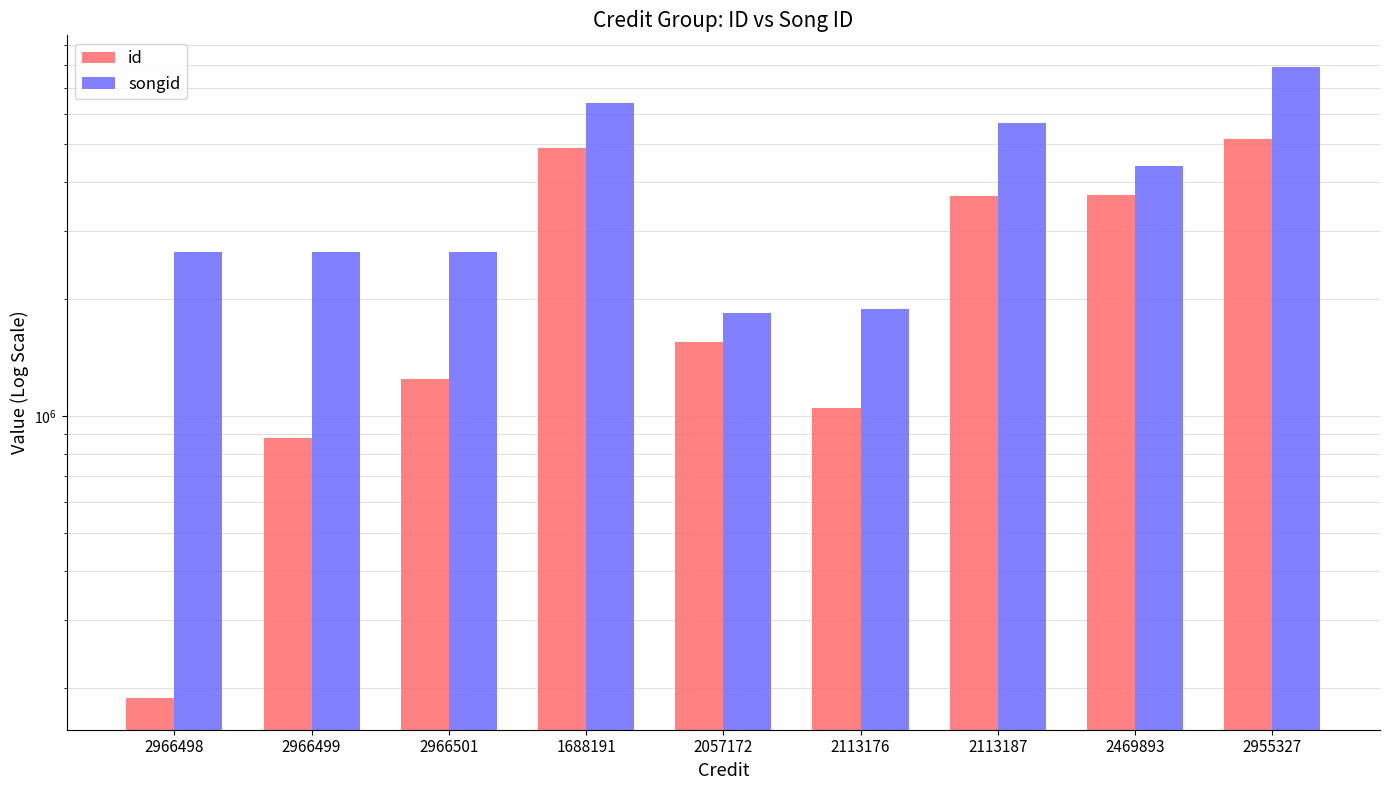

Rank the series by their maximum value, from lowest to highest.

id, songid